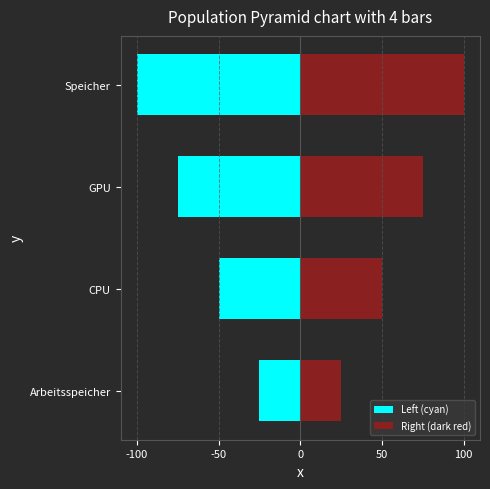

Rank the series at CPU from highest to lowest value.

Right (dark red), Left (cyan)